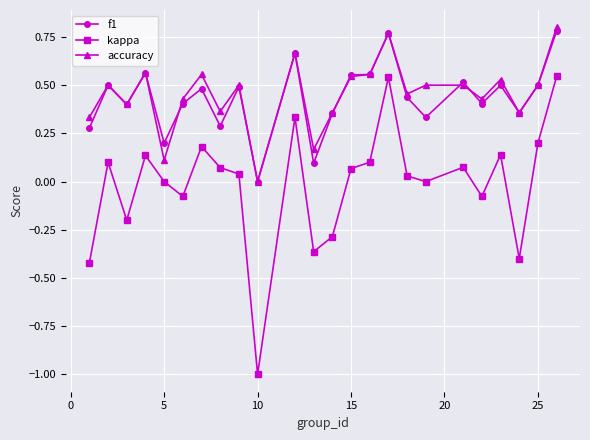

Which series has the largest range (max minus min)?

kappa